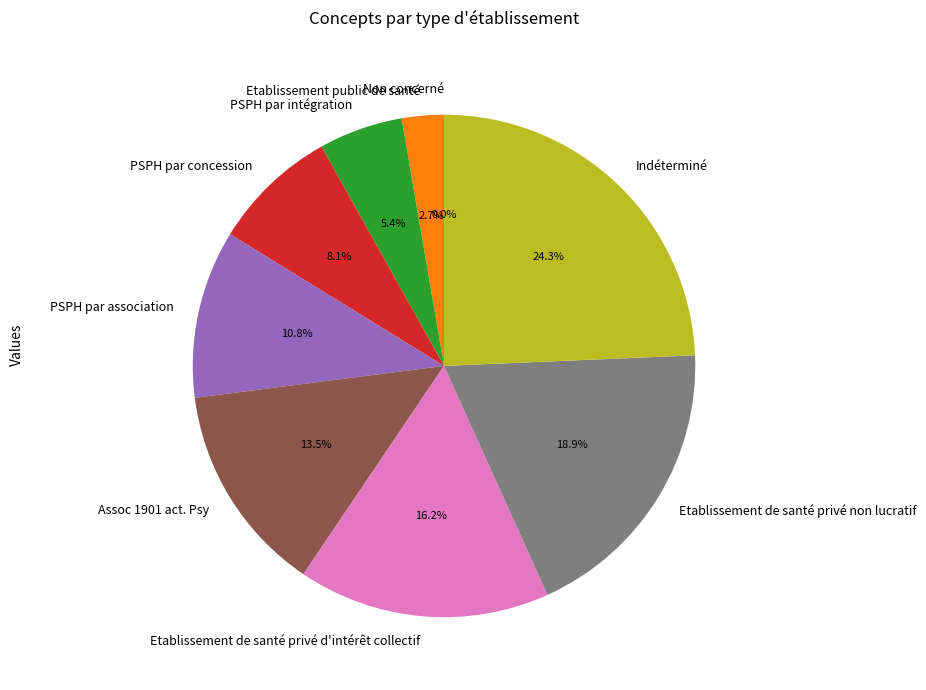

To the nearest percent, what is the average slice percentage?

11%